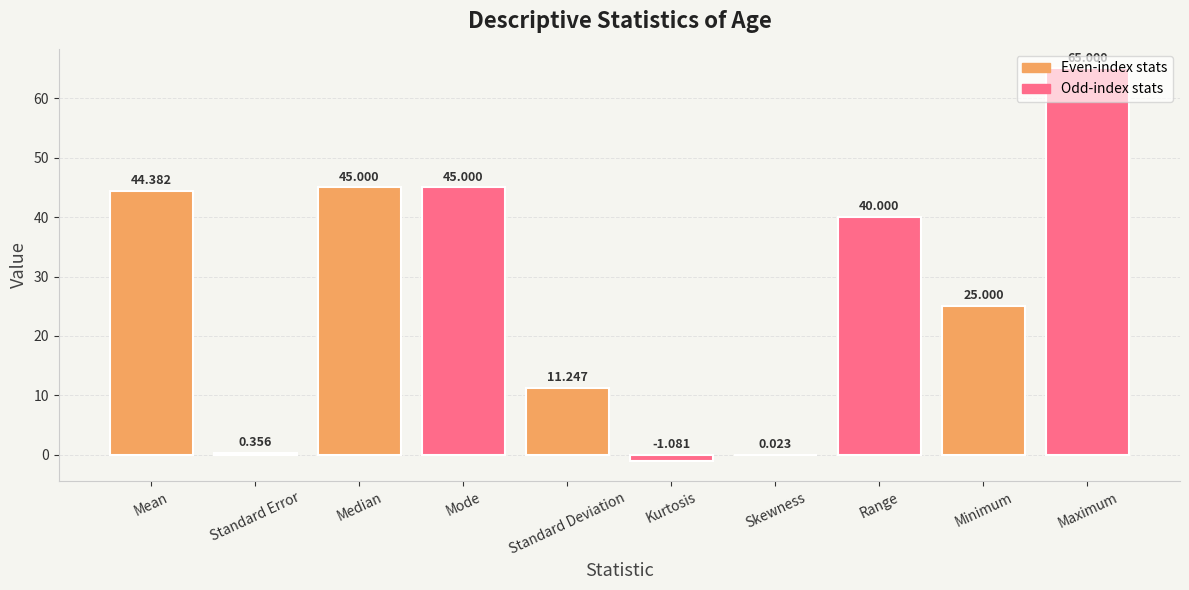

Are the bars horizontal?

No